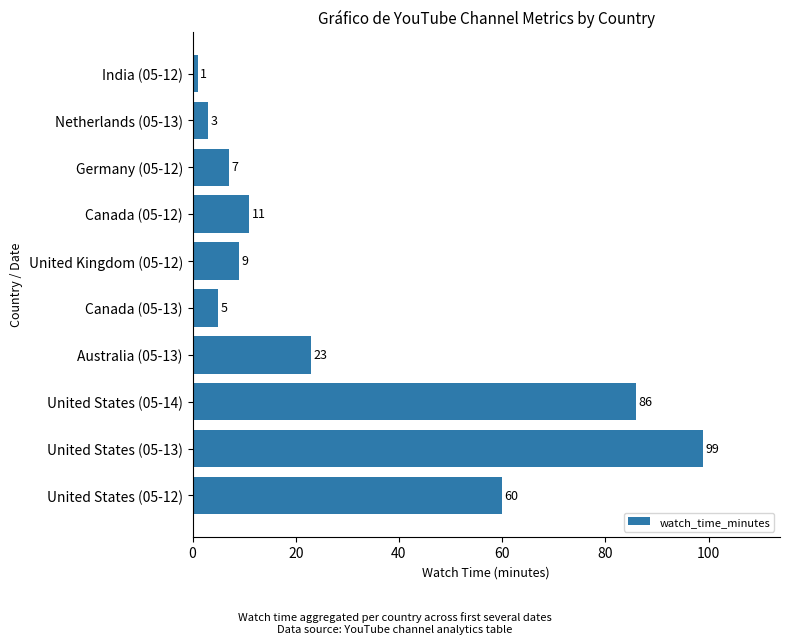

List the labels in order of value, largest first.

United States (05-13), United States (05-14), United States (05-12), Australia (05-13), Canada (05-12), United Kingdom (05-12), Germany (05-12), Canada (05-13), Netherlands (05-13), India (05-12)